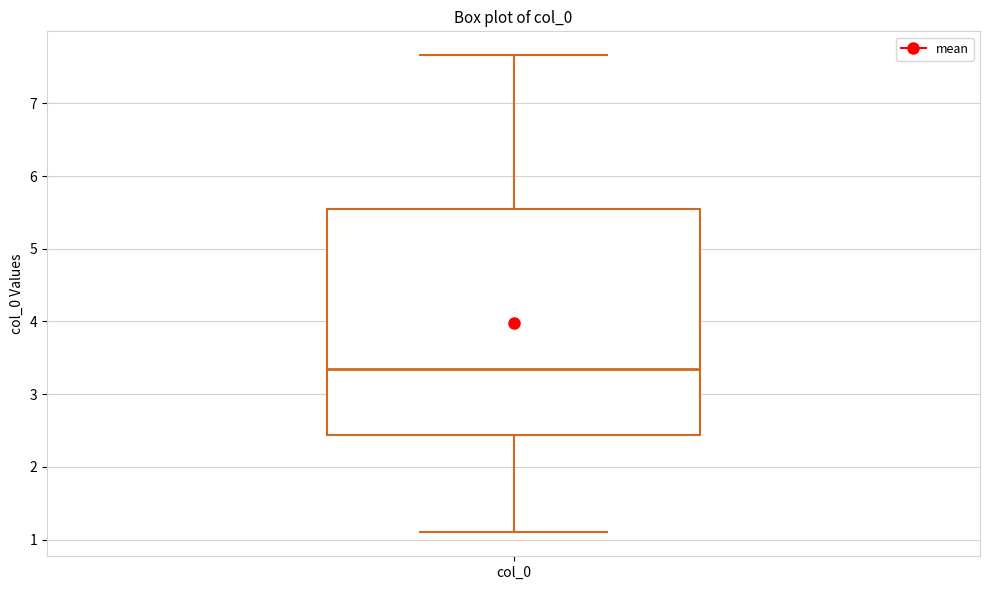

Where does the lower whisker of the box for col_0 end on the y-axis? The values are not printed on the chart, so give them approximately, as read against the axis.

1.1